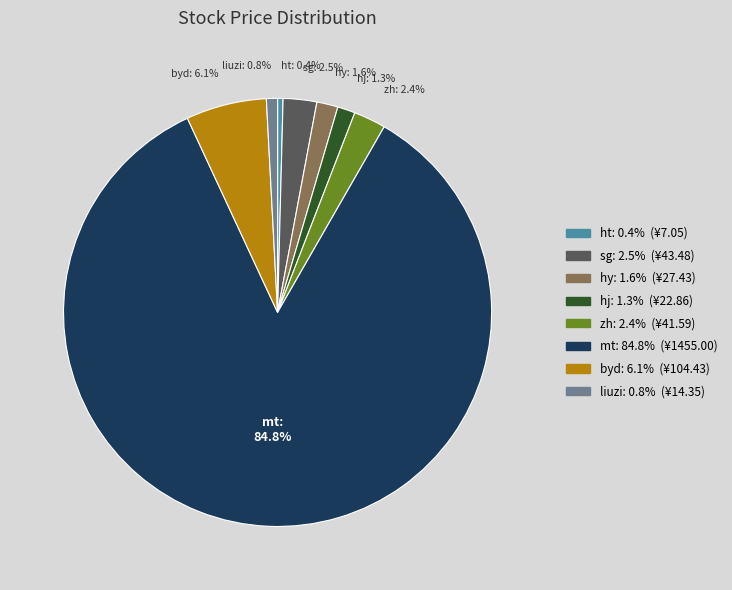

Combined, what portion of the pie is byd and zh?

8.5%